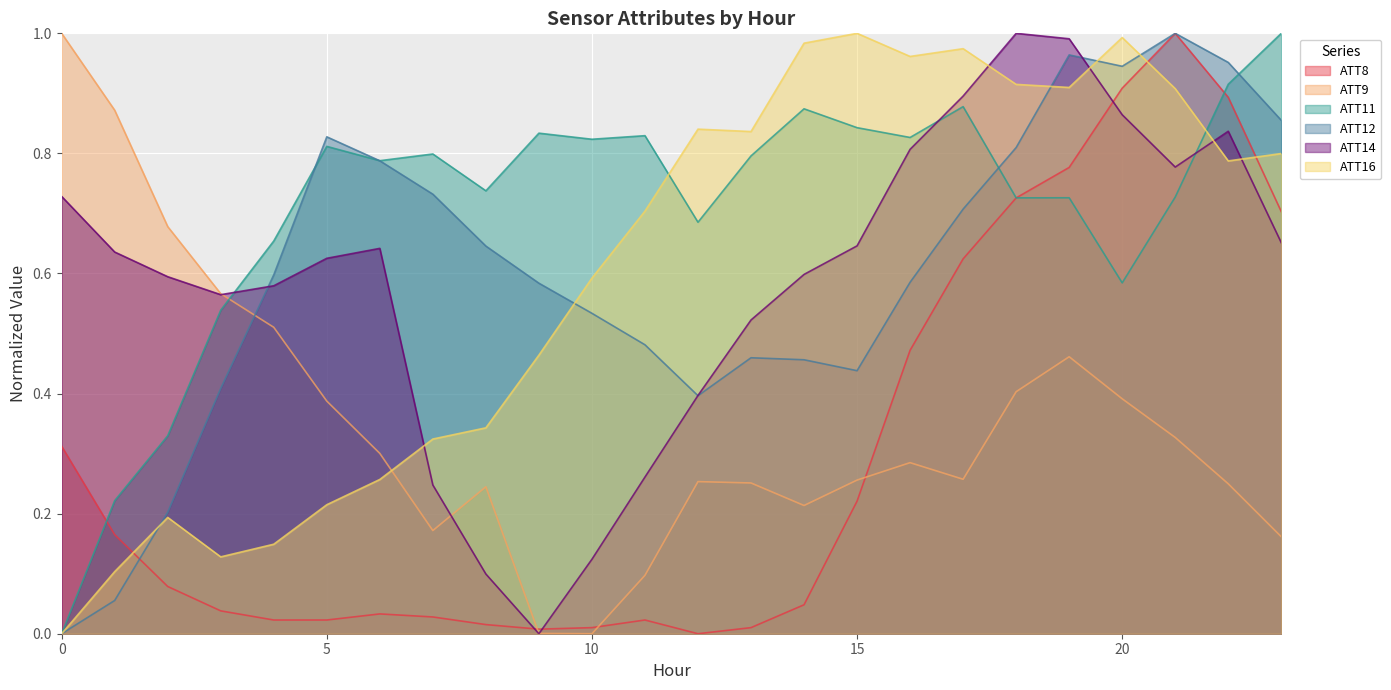

How many interior local valleys does the ATT9 series have?

4